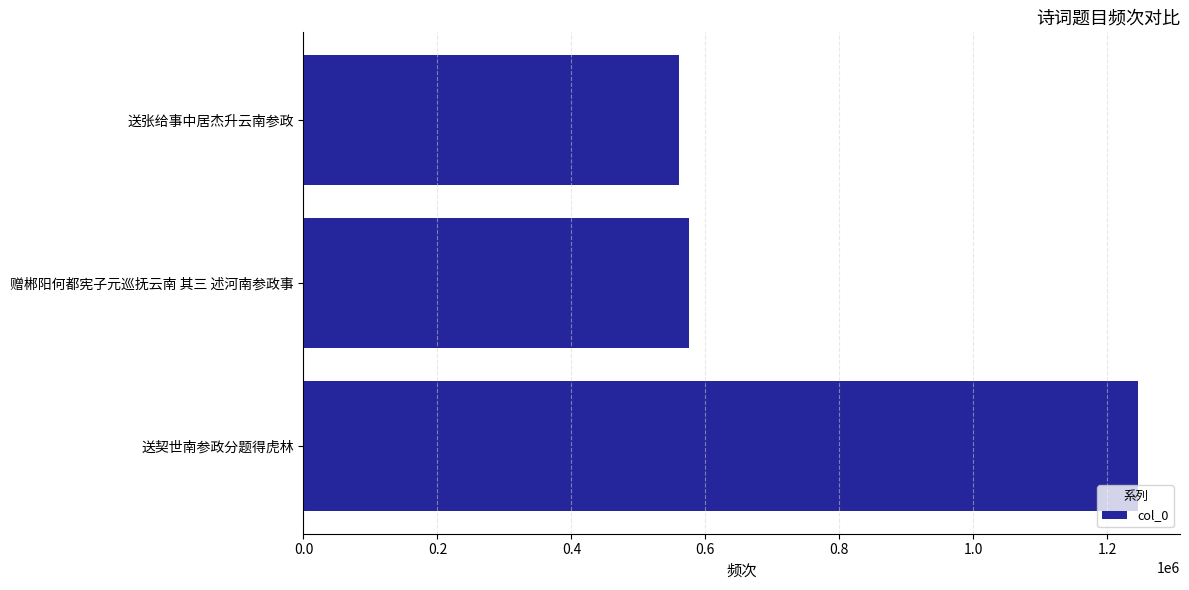

What is the change in value from 送契世南参政分题得虎林 to 赠郴阳何都宪子元巡抚云南 其三 述河南参政事?

-670969